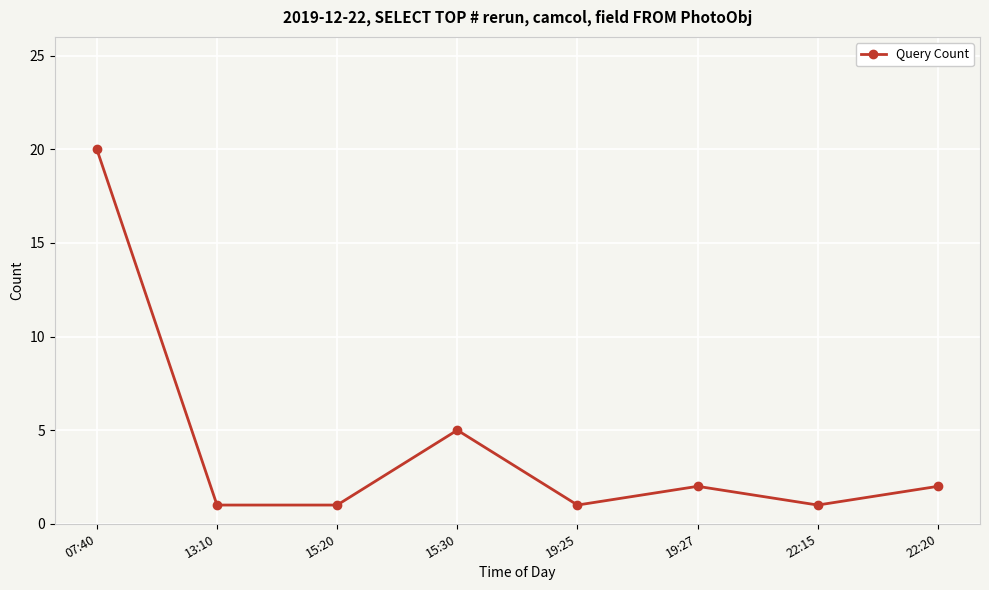

What is the label of the 4th point from the right?

19:25